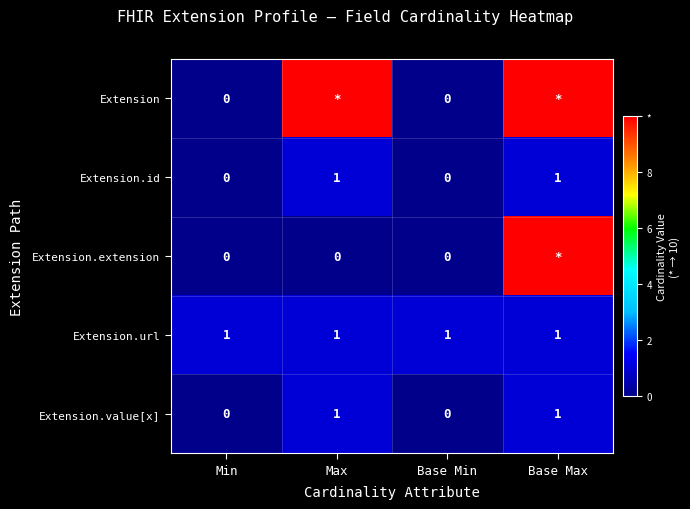

True or false: Extension.url has a value of 1 at Base Max.

True